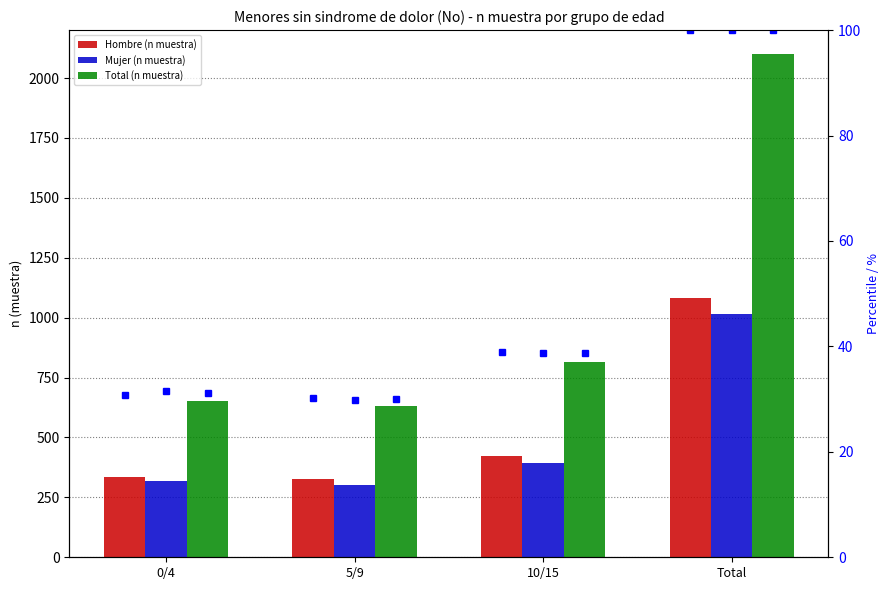

Are the bars horizontal?

No